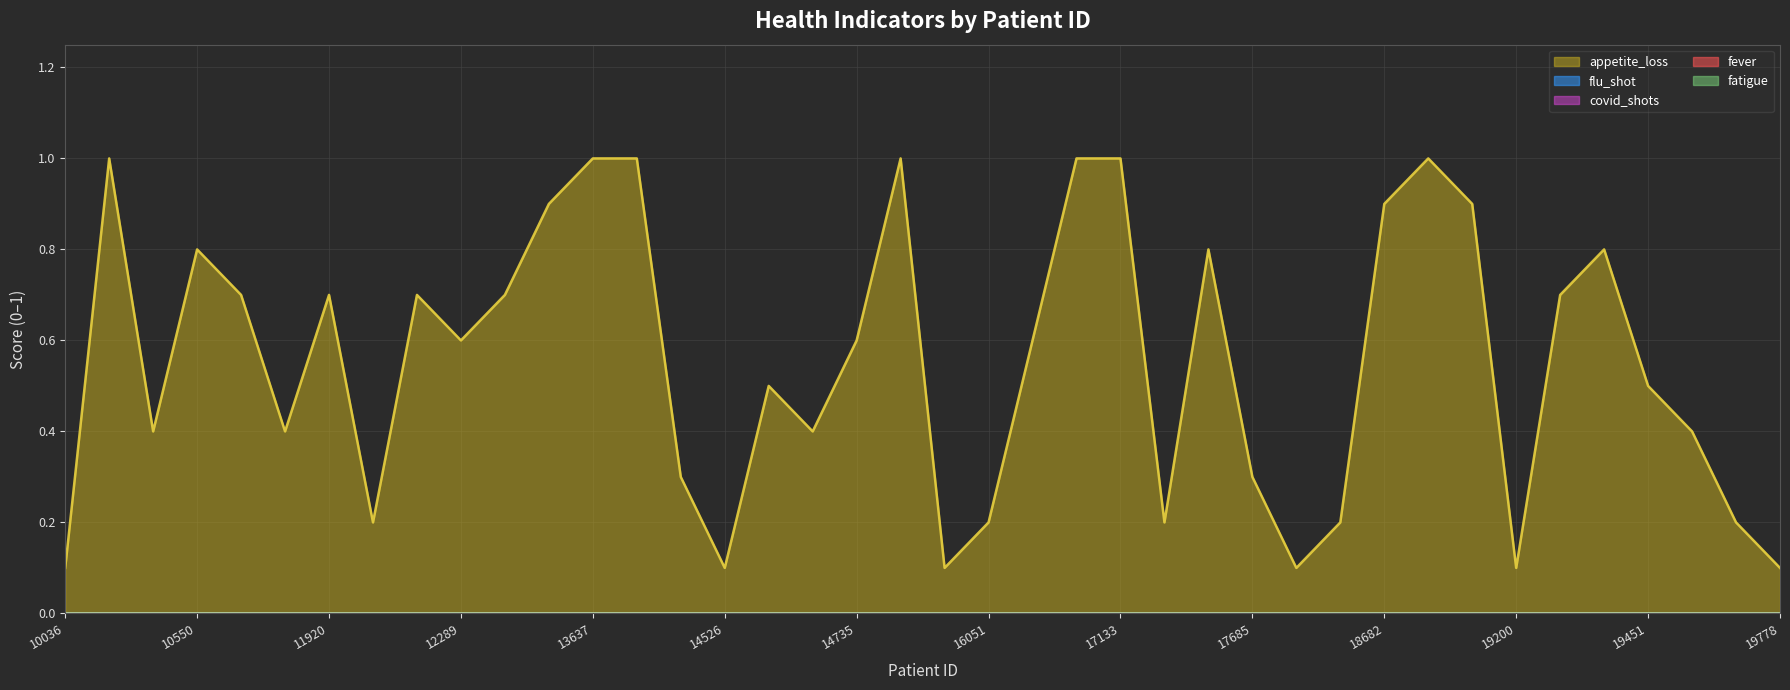

Which series has the largest range (max minus min)?

appetite_loss